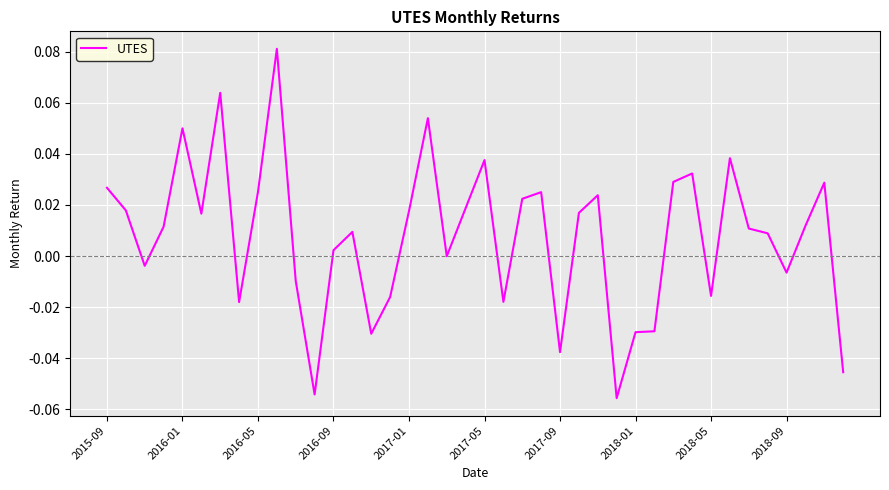

How many lines are shown in the chart?

1